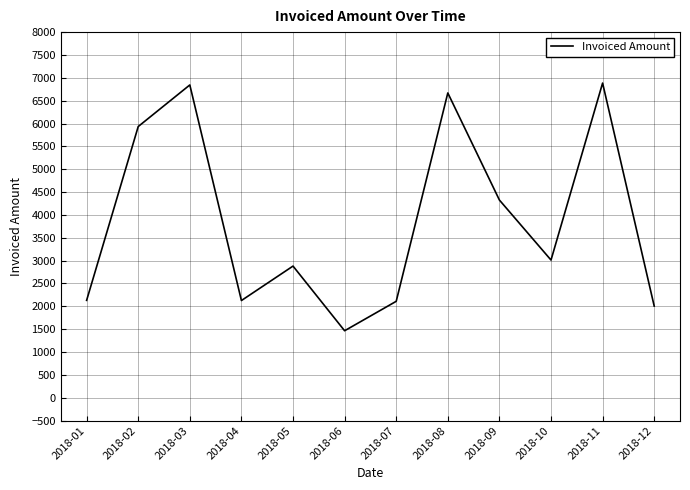

What is the smallest value displayed?

1466